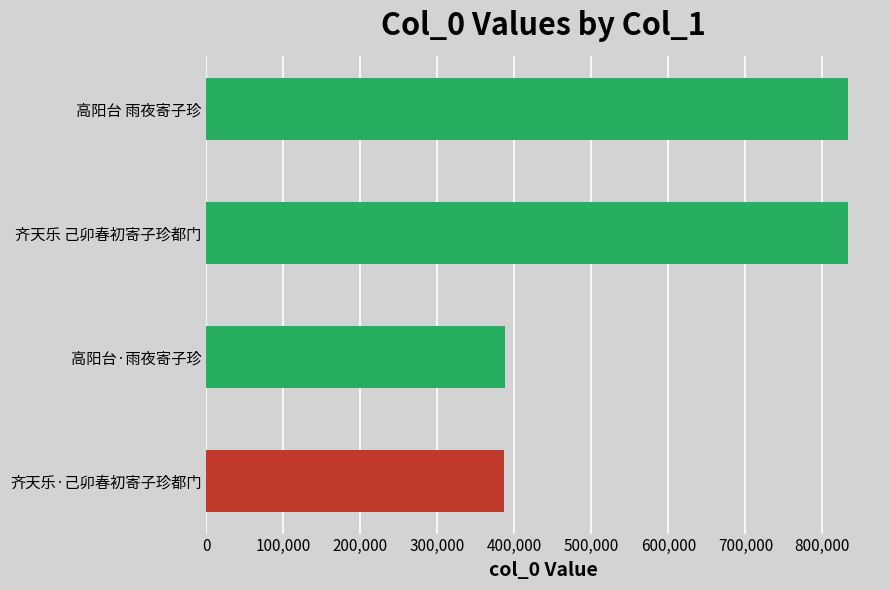

What is the change in value from 齐天乐·己卯春初寄子珍都门 to 齐天乐 己卯春初寄子珍都门?

+446379